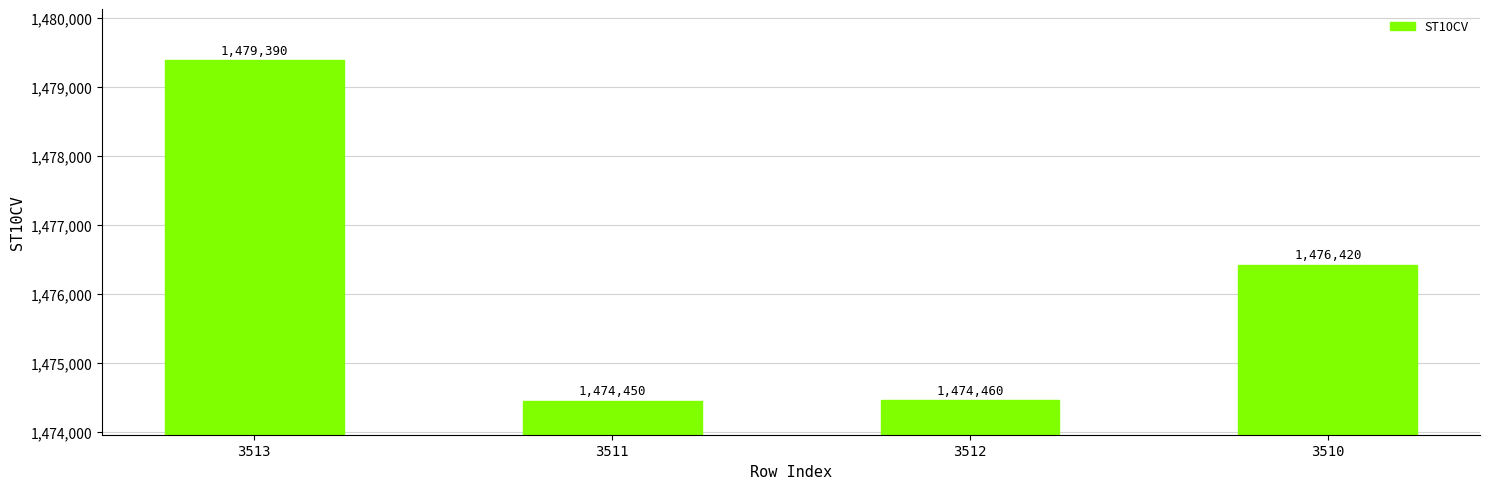

Reading left to right, extract all data points from this chart.

1479390	1474450	1474460	1476420